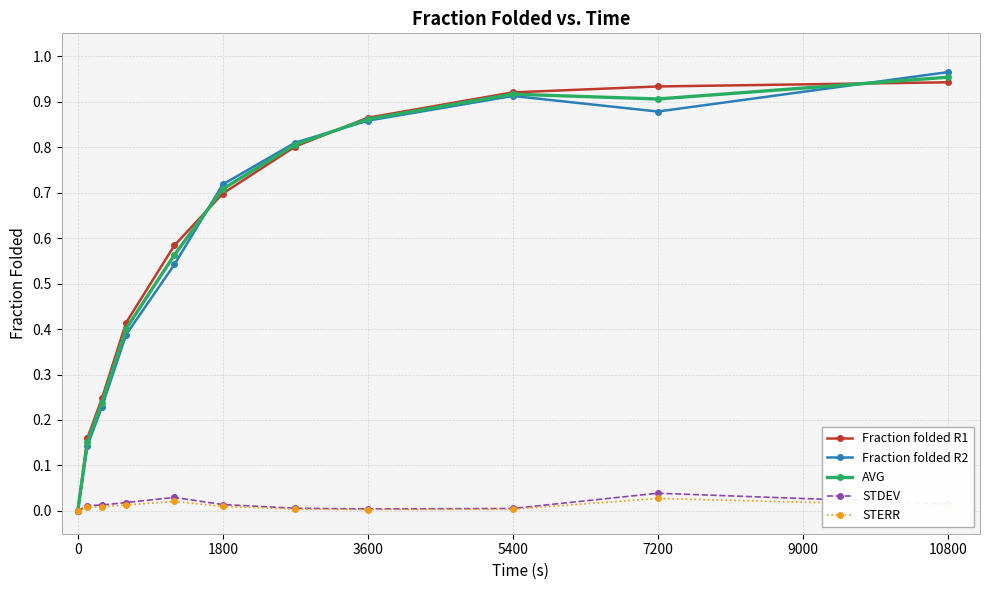

True or false: Fraction folded R1 has more than 2 points higher than both neighbors.

False